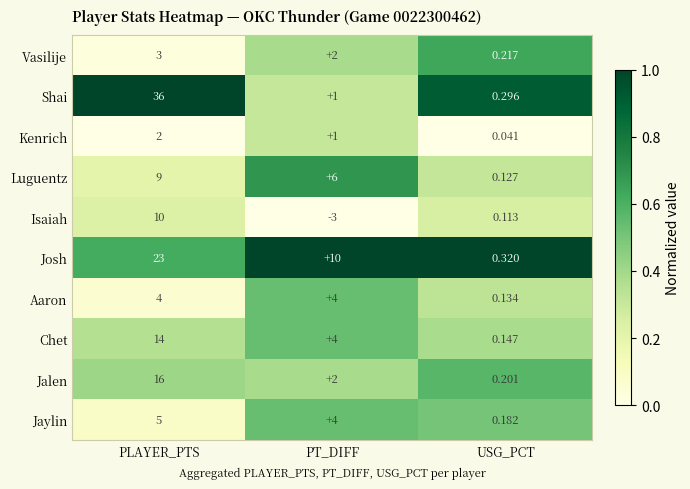

At which category is the sum across all series the highest?

PLAYER_PTS